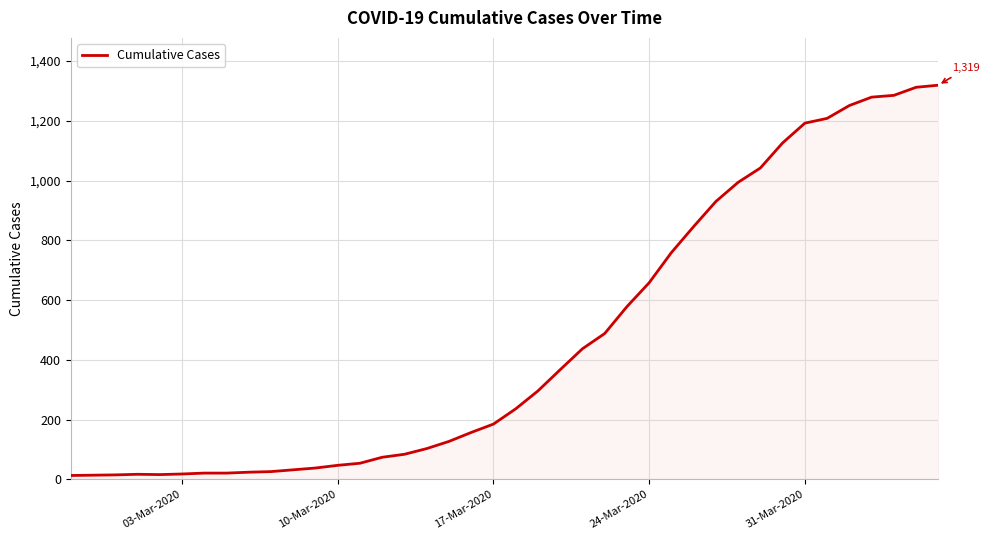

Does the chart display data point markers on the line(s)?

No